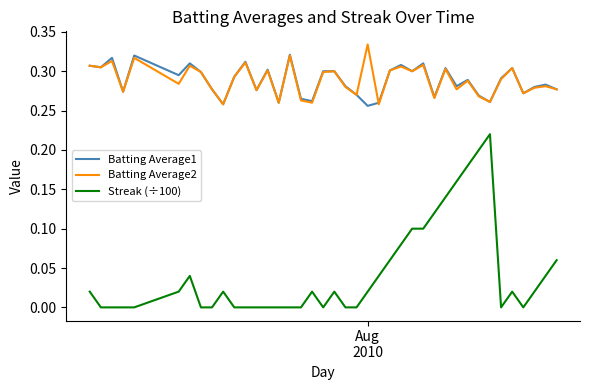

Count the Batting Average1 values in the range 0 to 1.

40